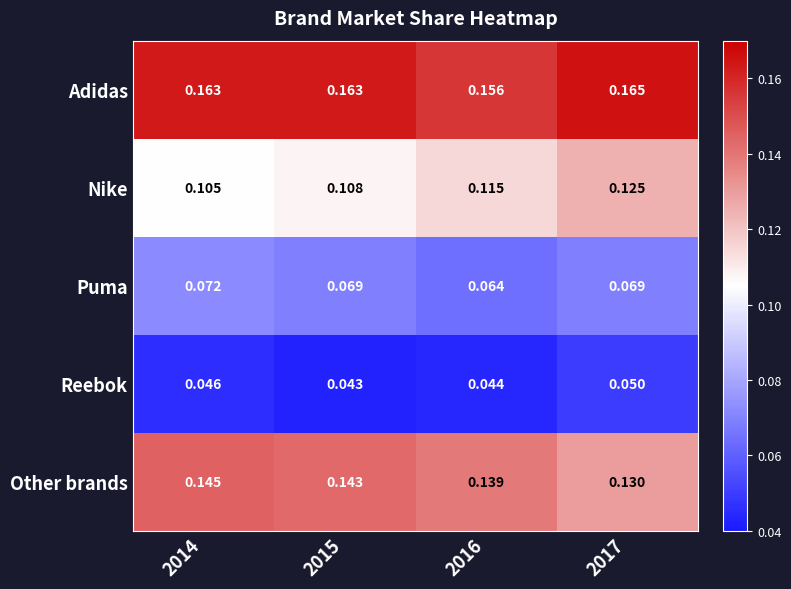

At how many categories does at least one series exceed 0?

4